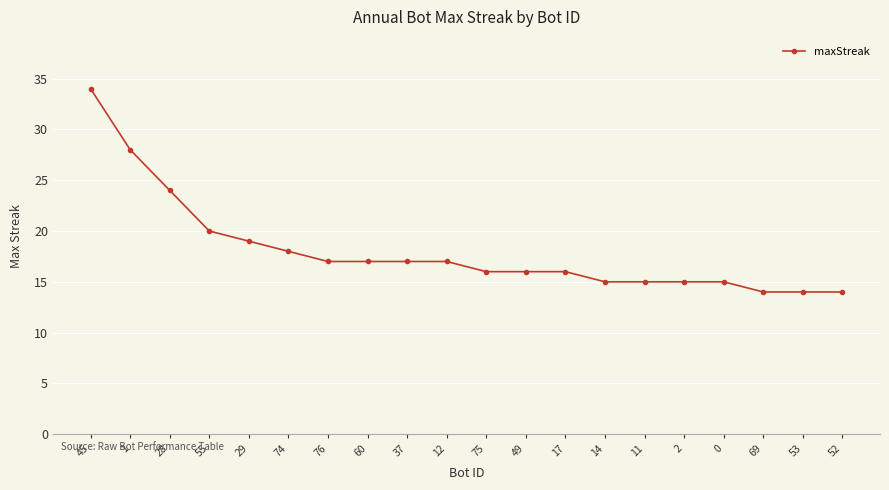

What is the minimum value shown in the chart?

14